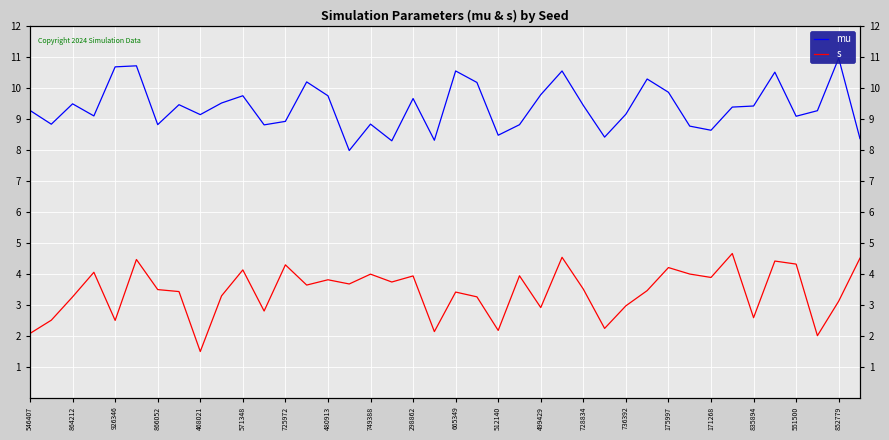

The value of mu at 33 is 5.1. True or false?

False